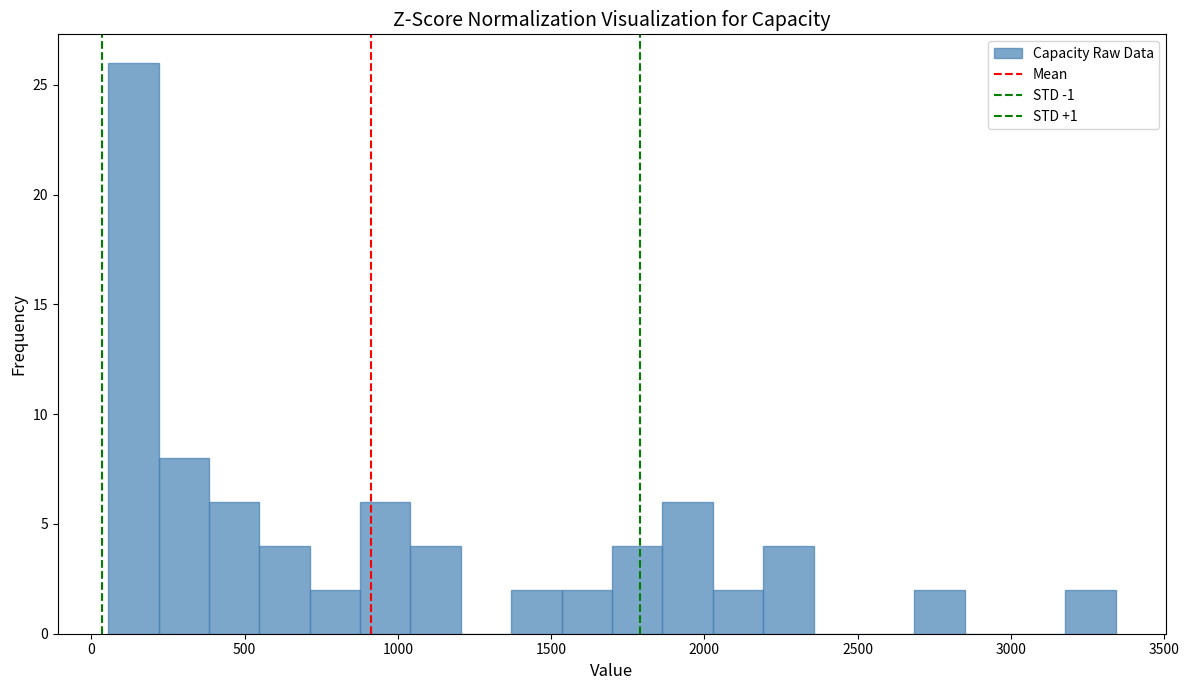

Read against the x-axis, roughly where is the centre of the tallest bar?

150